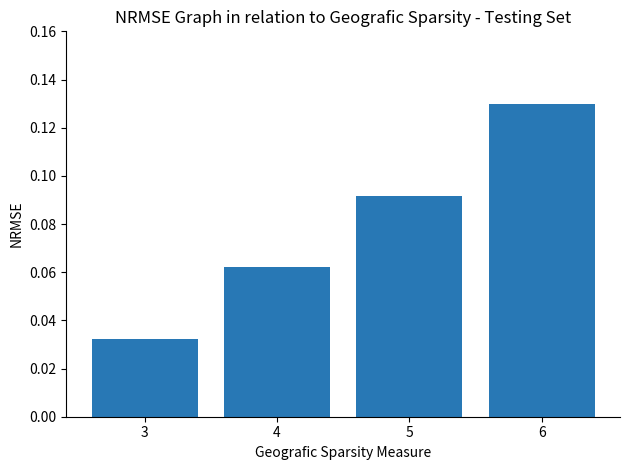

List the labels in order of value, smallest first.

3, 4, 5, 6